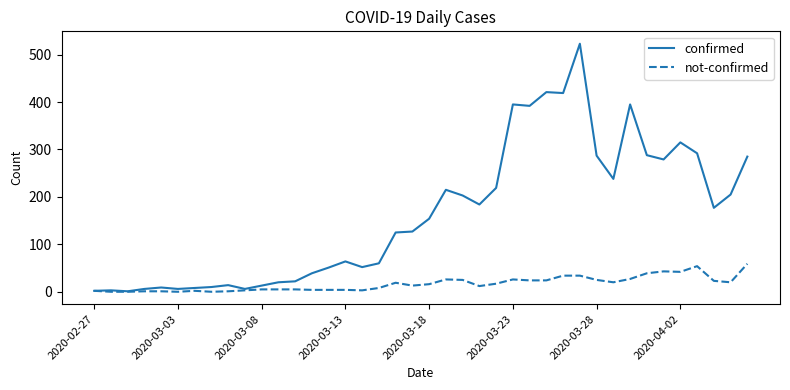

List the series in order of their peak value, lowest first.

not-confirmed, confirmed